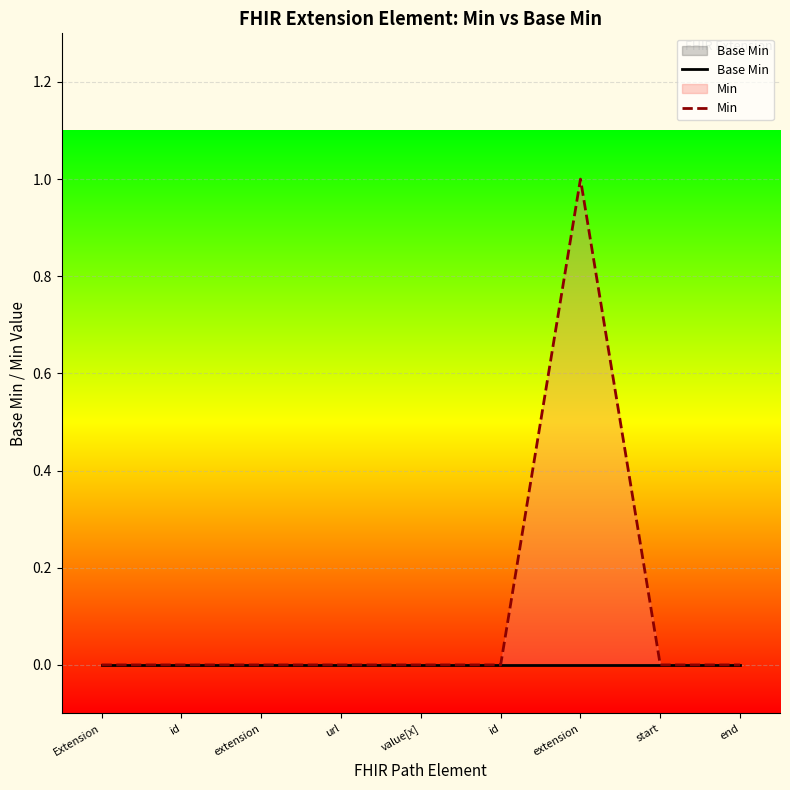

Between url and value[x], which is larger?

url